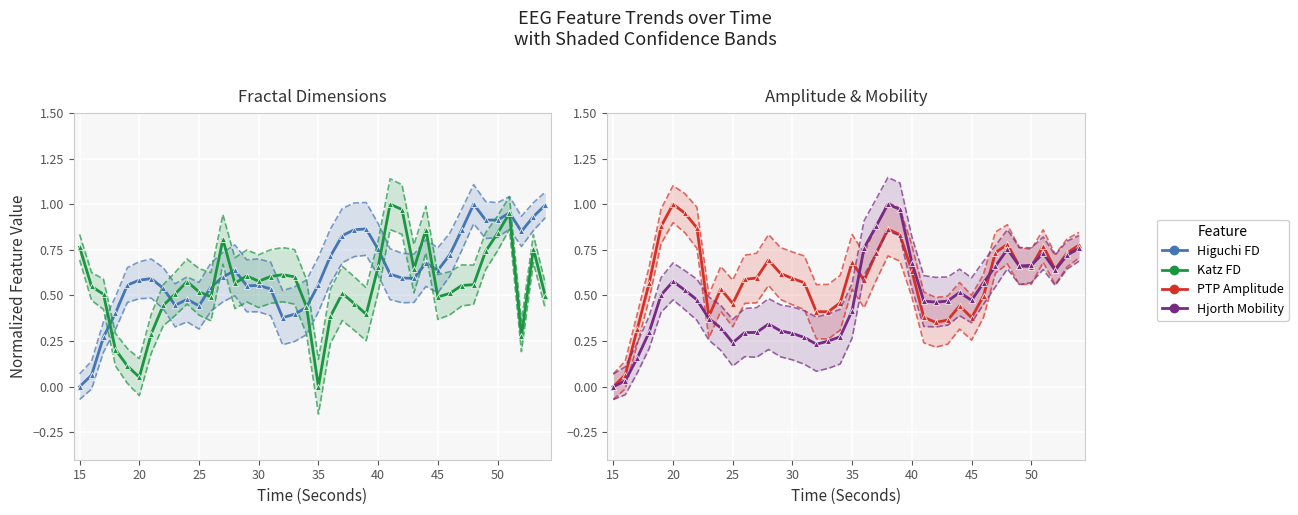

Is this an area chart (filled region under the line)?

No